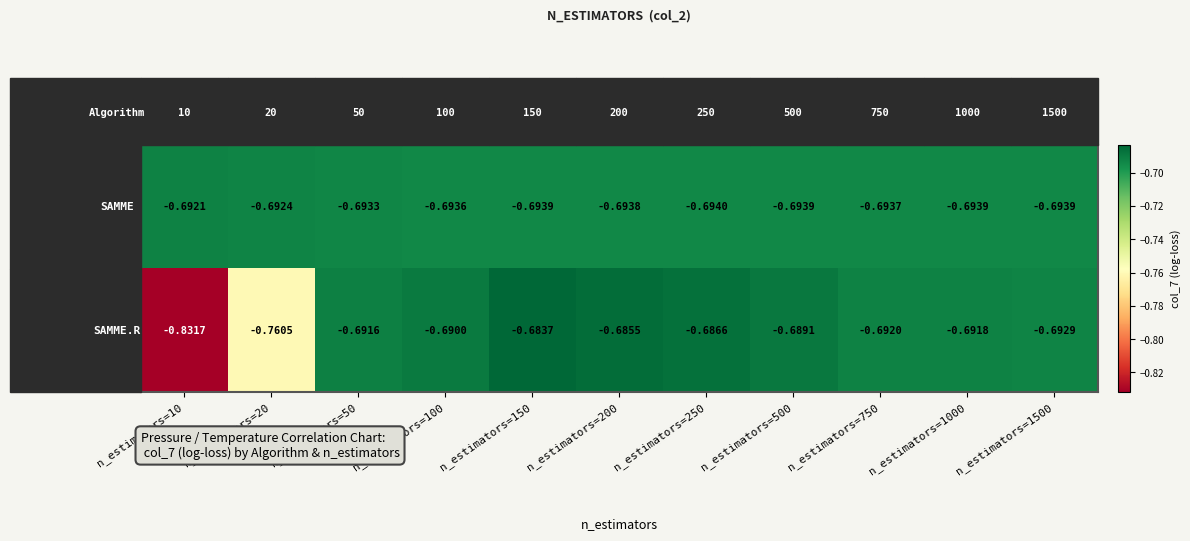

Which series changed the most between n_estimators=10 and n_estimators=500?

SAMME.R